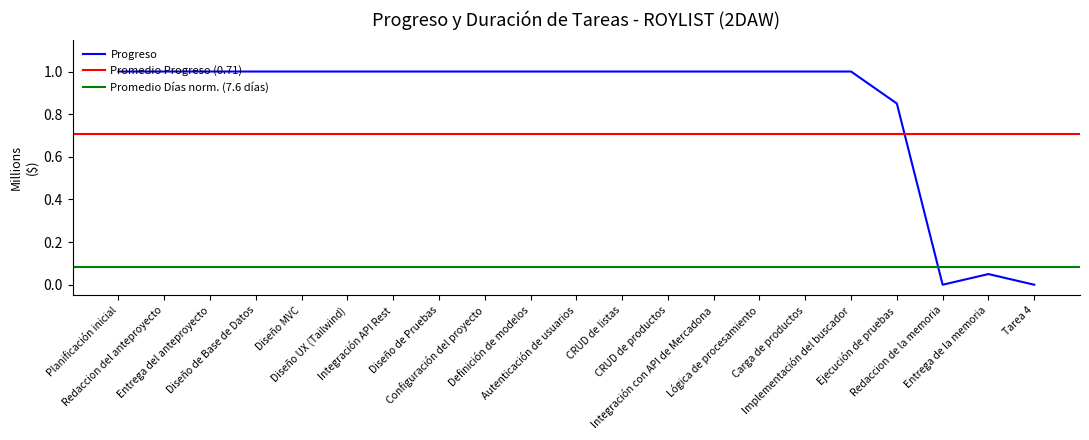

What is the difference between the second highest and minimum values?

1.0